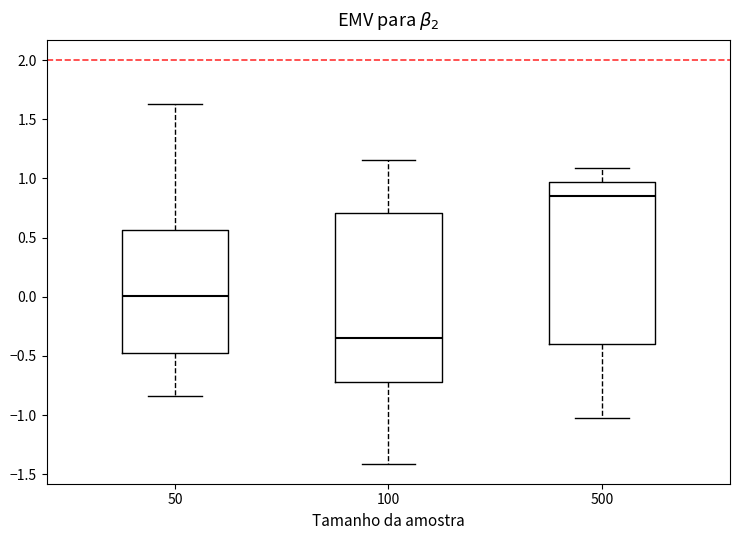

Reading left to right, transcribe this box plot: for each box, give where its median line is, the range the box spans, and where its two whiskers end, as read against the y-axis. The values are not printed on the chart, so give them approximately, as read against the axis.

50: median 0.00, box -0.50 to 0.55, whiskers -0.85 to 1.65
100: median -0.35, box -0.70 to 0.70, whiskers -1.40 to 1.15
500: median 0.85, box -0.40 to 0.95, whiskers -1.05 to 1.10